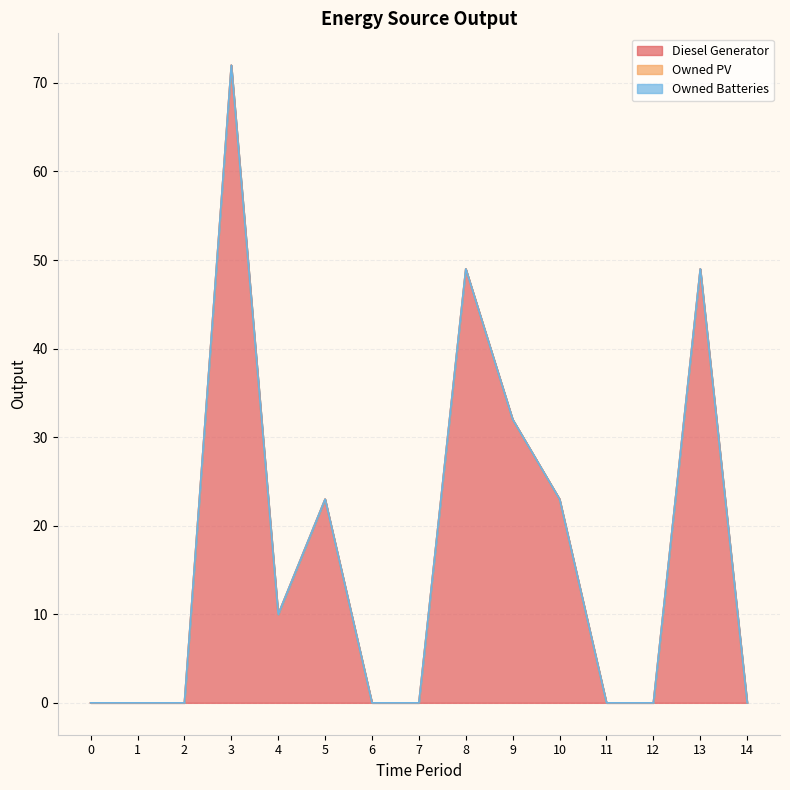

Reading left to right, transcribe all the data shown in this chart.

Diesel Generator: 0=0	1=0	2=0	3=72	4=10	5=23	6=0	7=0	8=49	9=32	10=23	11=0	12=0	13=49	14=0
Owned PV: 0=0	1=0	2=0	3=0	4=0	5=0	6=0	7=0	8=0	9=0	10=0	11=0	12=0	13=0	14=0
Owned Batteries: 0=0	1=0	2=0	3=0	4=0	5=0	6=0	7=0	8=0	9=0	10=0	11=0	12=0	13=0	14=0